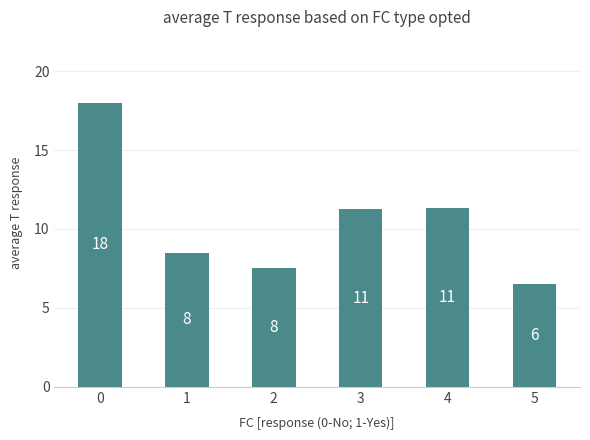

How many bars are there in total?

6